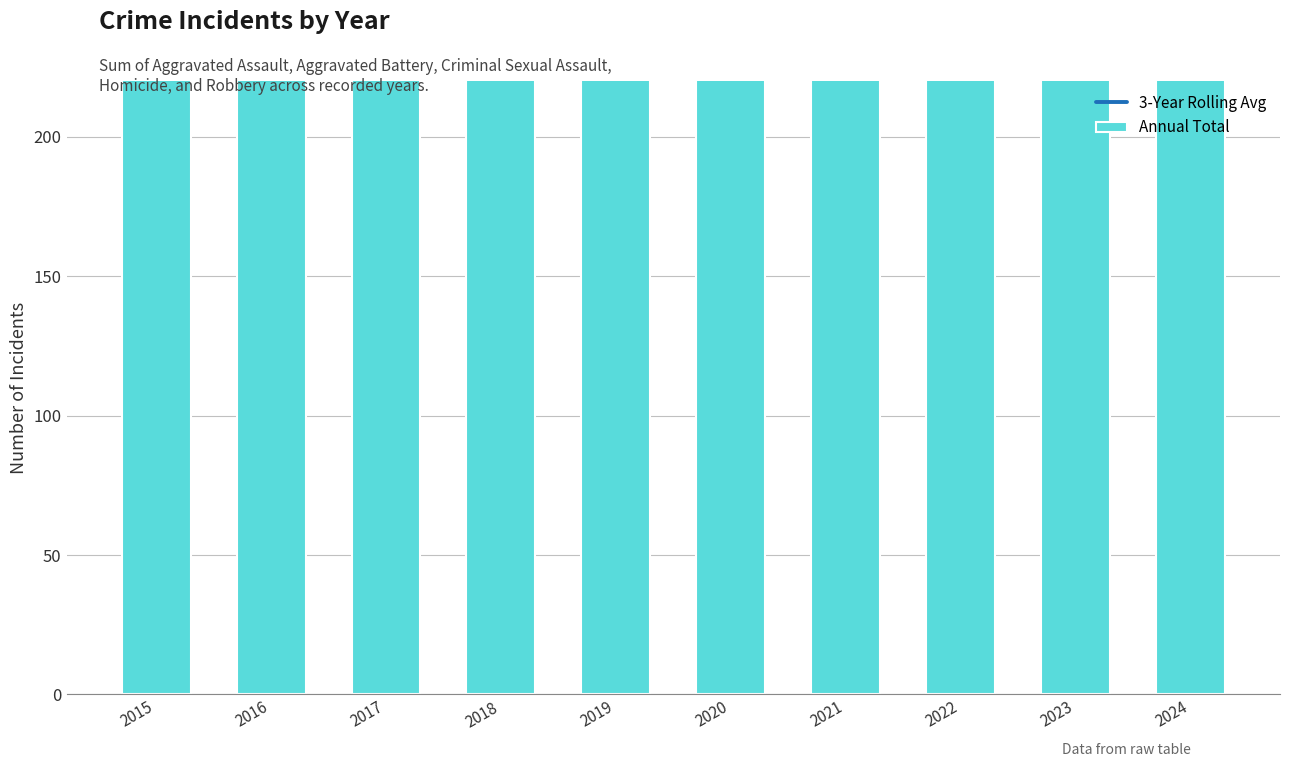

Is the value of 3-Year Rolling Avg at 2024 greater than the value of Annual Total at 2022?

No